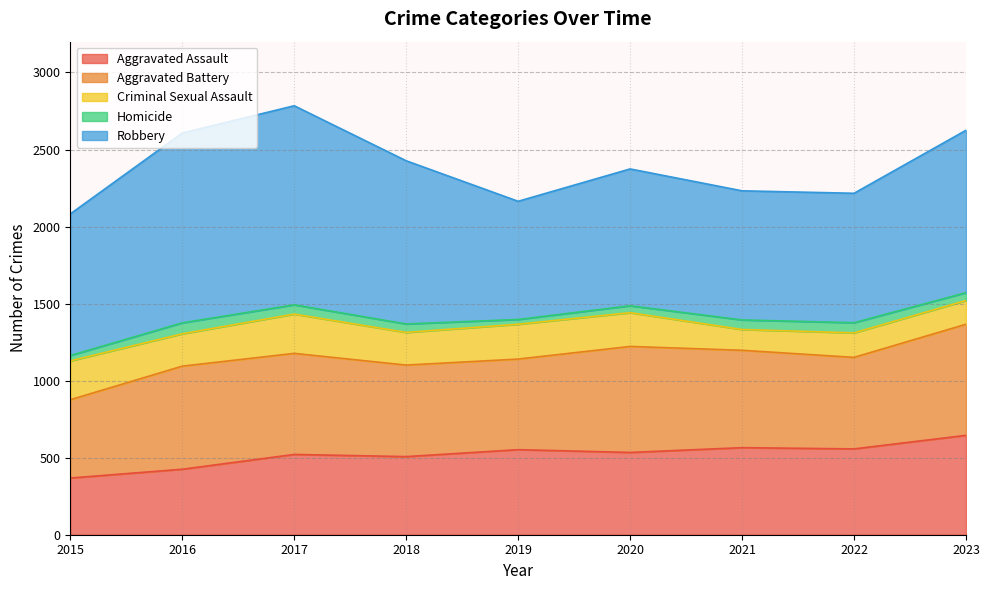

What is the average value of the Aggravated Battery series?

628